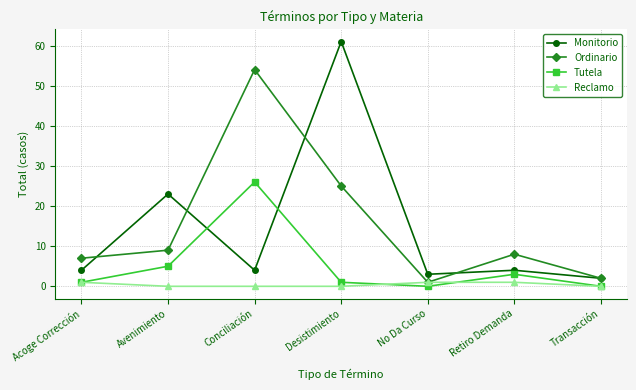

What value does the Tutela series have at Avenimiento?

5